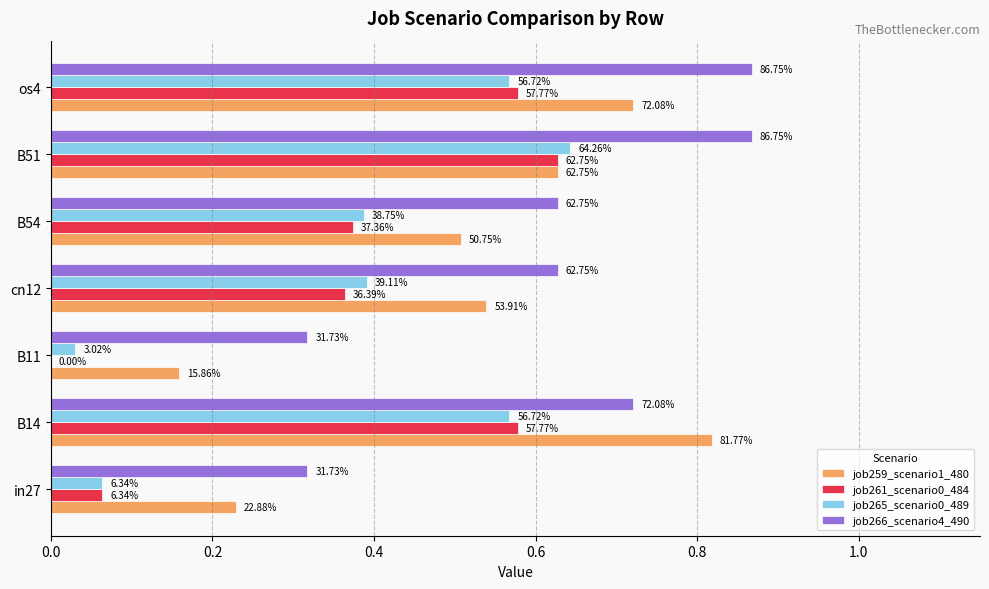

What is the average value of the job259_scenario1_480 series?

0.5